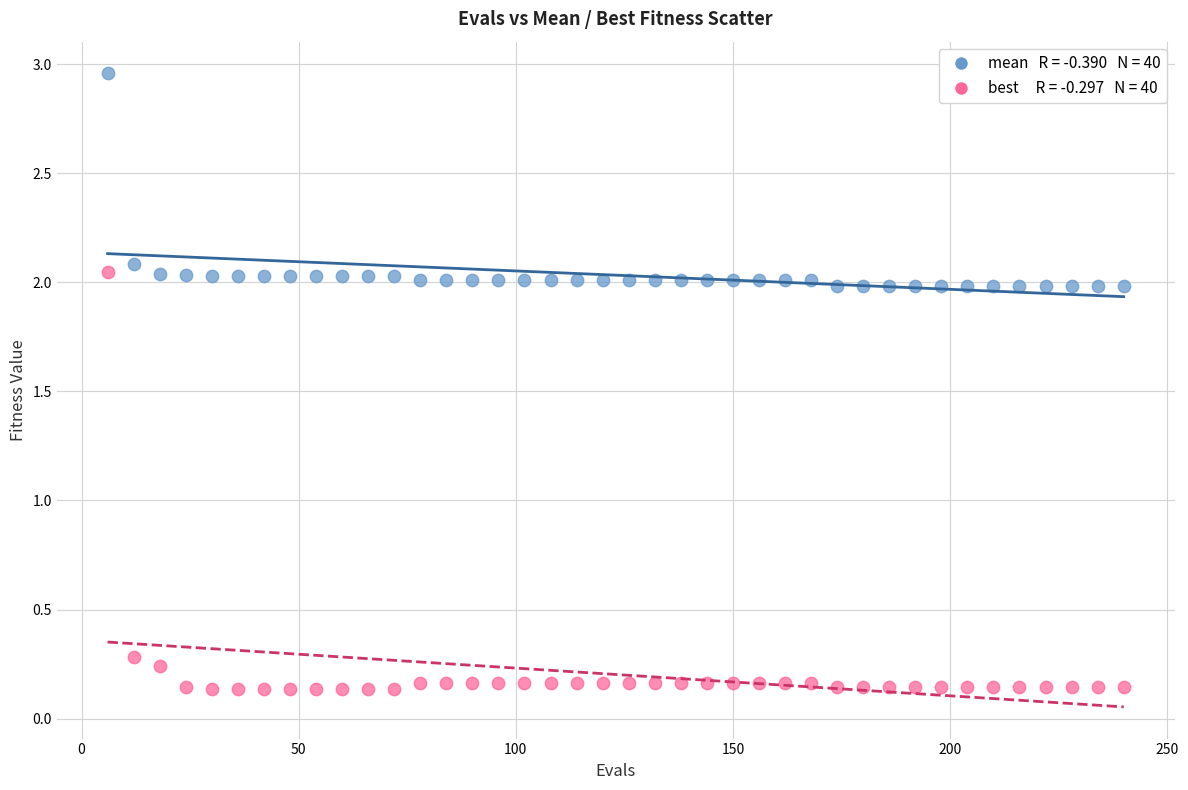

Across all series, what Y value is closest to 1?

0.3